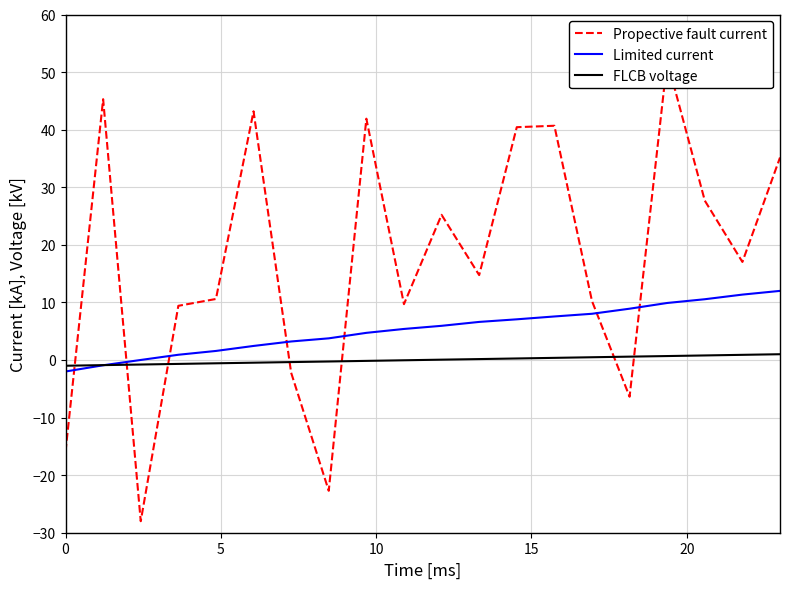

What is the maximum value for Limited current?

12.0